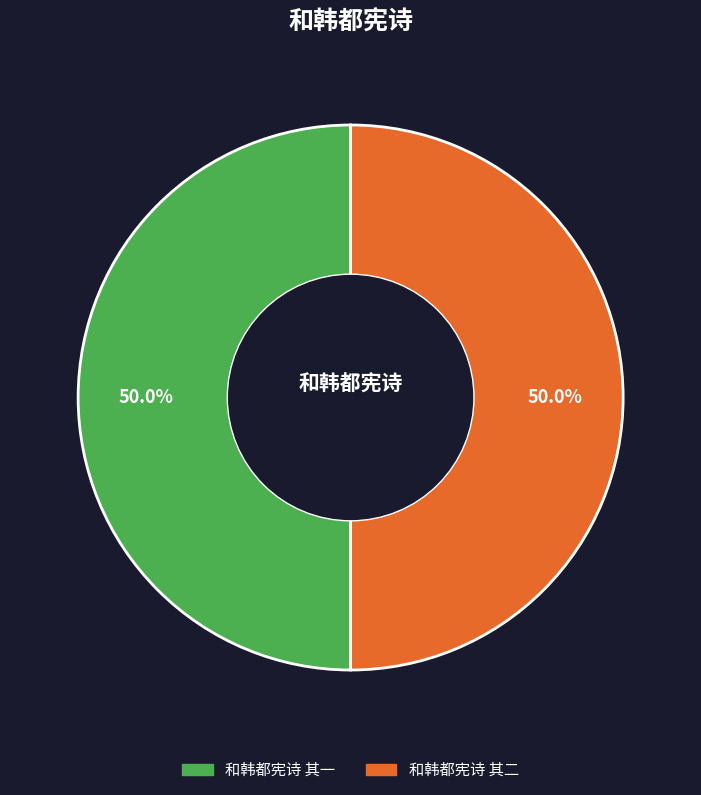

What percentage is NOT represented by 和韩都宪诗 其二?

50.0%